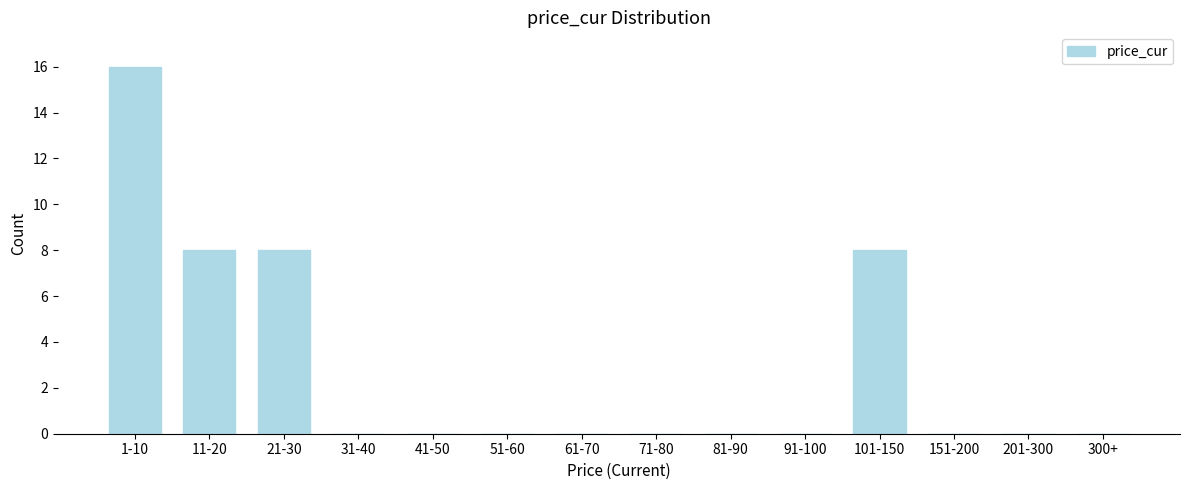

Reading left to right, extract all data points from this chart.

1-10=16	11-20=8	21-30=8	31-40=0	41-50=0	51-60=0	61-70=0	71-80=0	81-90=0	91-100=0	101-150=8	151-200=0	201-300=0	300+=0